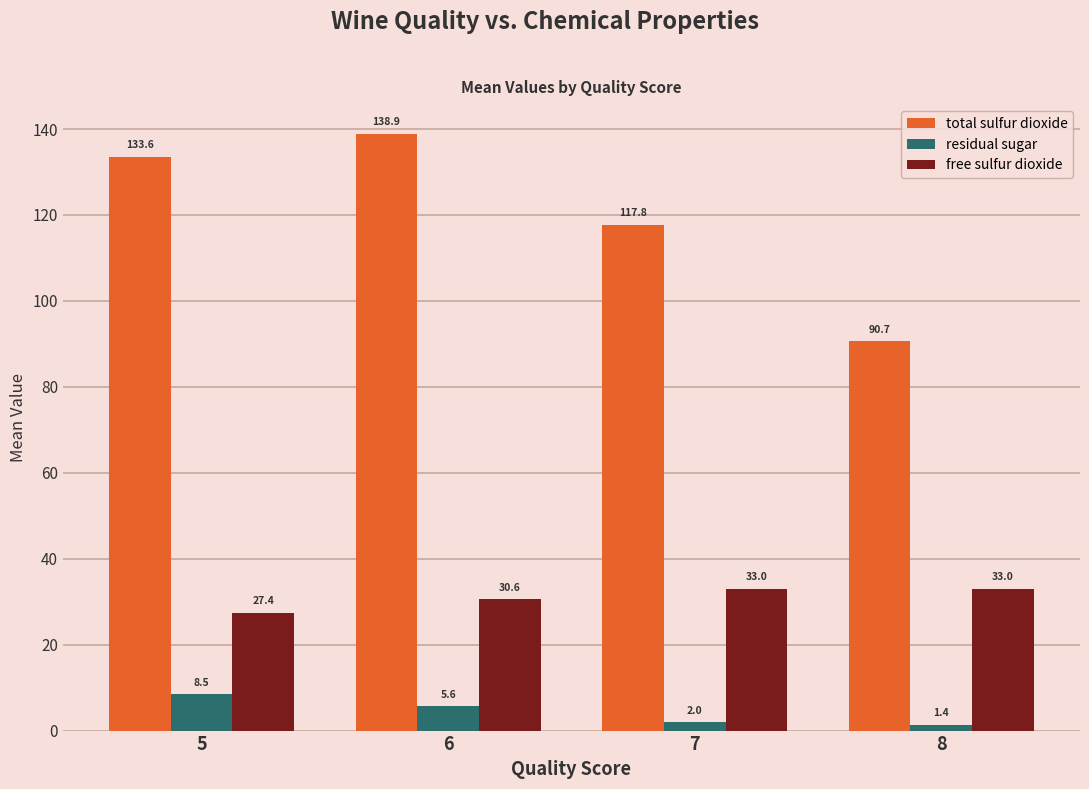

At which label is free sulfur dioxide closest to 30?

6